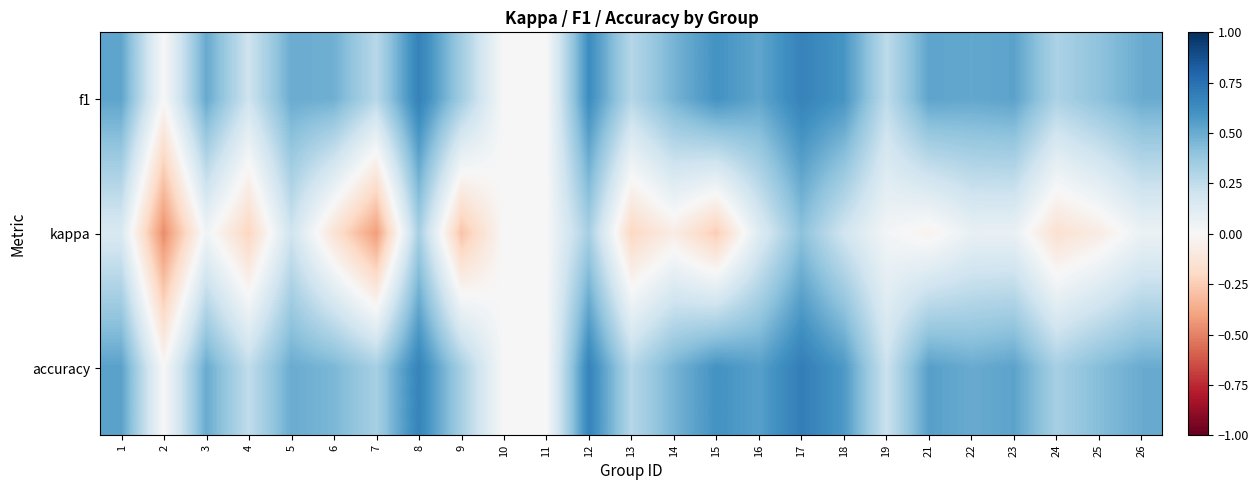

Reading left to right, transcribe all the data shown in this chart.

f1: 1=0.5	2=0.0	3=0.5	4=0.2	5=0.5	6=0.5	7=0.3	8=0.7	9=0.4	10=0.0	11=0.0	12=0.6	13=0.3	14=0.5	15=0.6	16=0.5	17=0.7	18=0.6	19=0.3	21=0.5	22=0.5	23=0.5	24=0.3	25=0.4	26=0.5
kappa: 1=0.2	2=-0.5	3=0.0	4=-0.2	5=0.2	6=-0.1	7=-0.4	8=0.3	9=-0.3	10=0.0	11=0.0	12=0.3	13=-0.2	14=-0.1	15=-0.2	16=0.1	17=0.4	18=0.2	19=0.0	21=-0.0	22=0.1	23=0.1	24=-0.2	25=-0.1	26=0.1
accuracy: 1=0.5	2=0.0	3=0.5	4=0.2	5=0.5	6=0.5	7=0.3	8=0.7	9=0.3	10=0.0	11=0.0	12=0.7	13=0.3	14=0.5	15=0.6	16=0.5	17=0.7	18=0.6	19=0.2	21=0.5	22=0.5	23=0.5	24=0.3	25=0.4	26=0.5